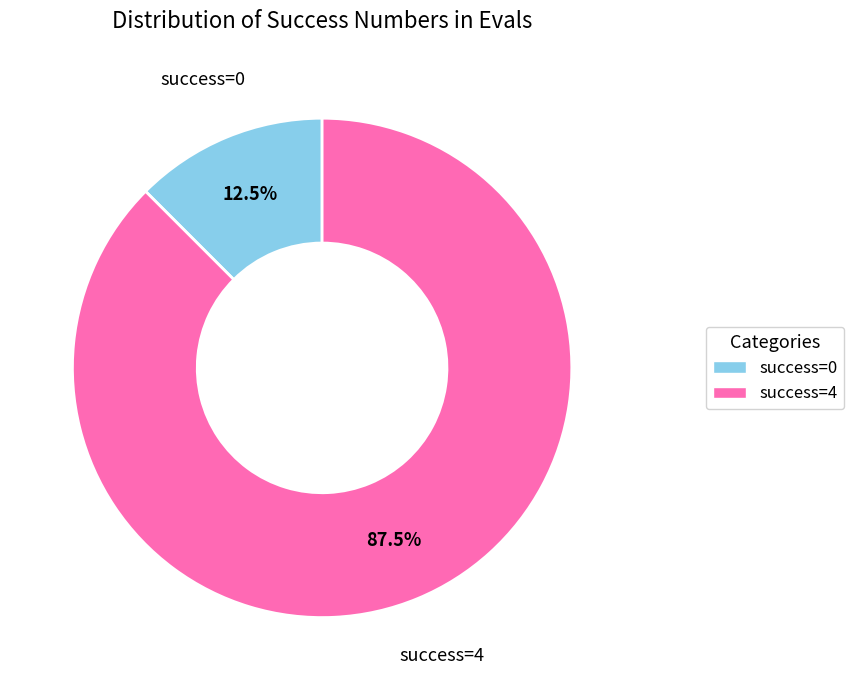

Is there a majority slice in this chart?

Yes